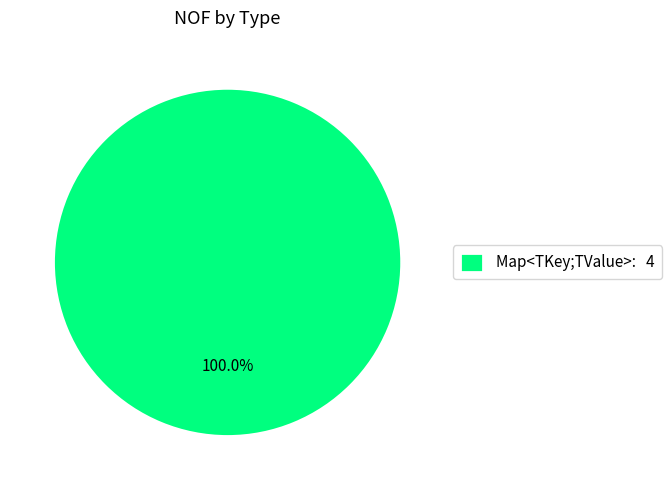

Count the number of slices in the pie.

1